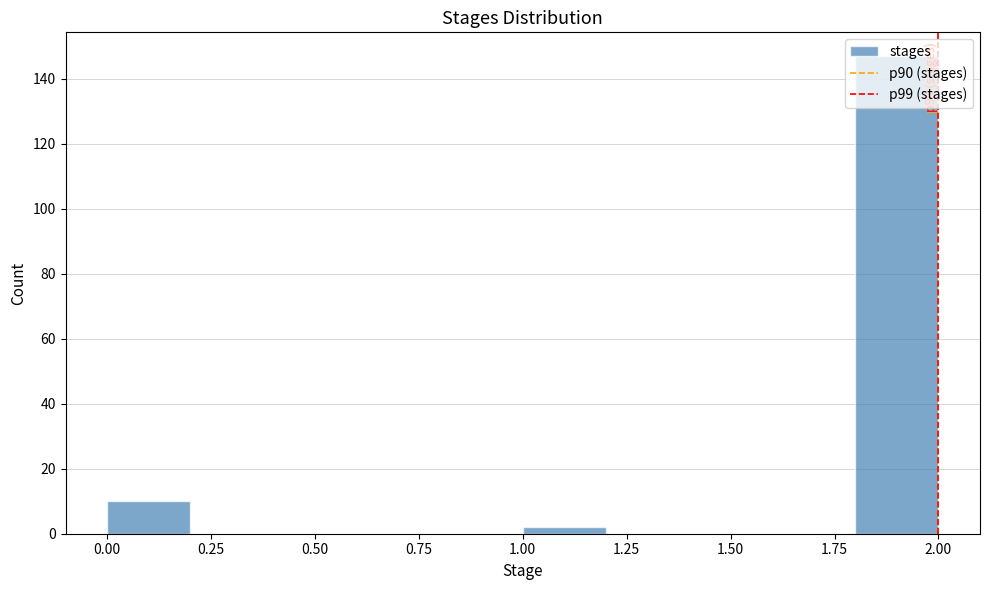

Over which range of the x-axis is the bar tallest?

1.8 to 2.0